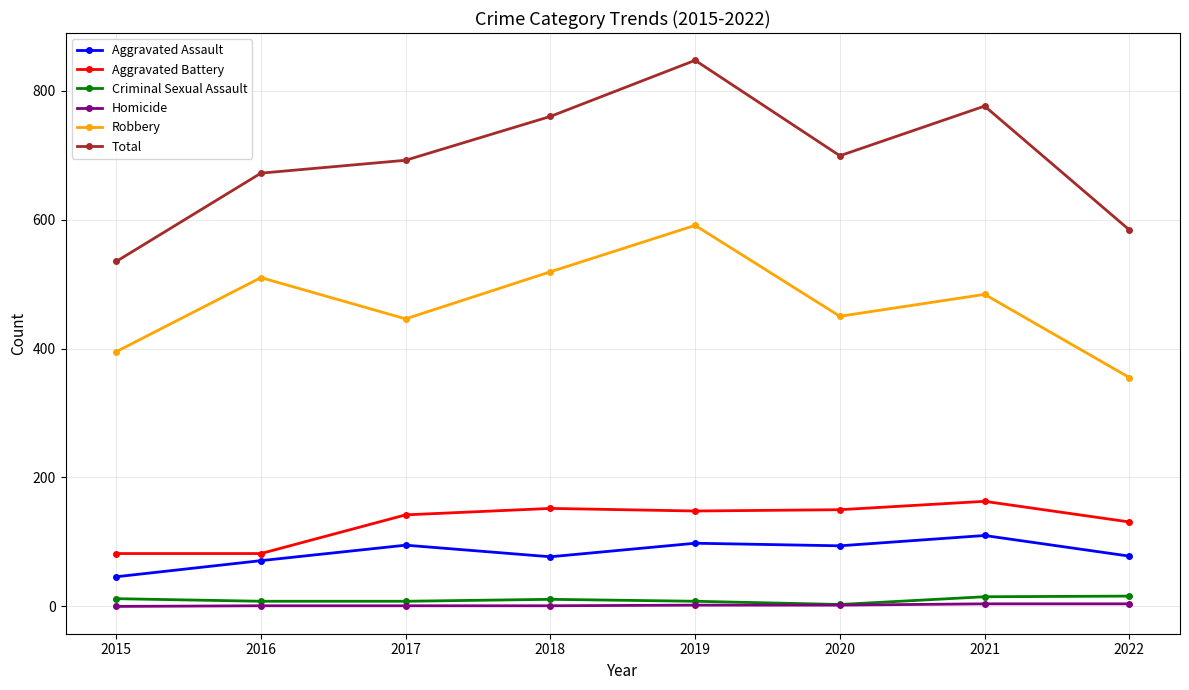

What are all the series names shown in the legend?

Aggravated Assault, Aggravated Battery, Criminal Sexual Assault, Homicide, Robbery, Total